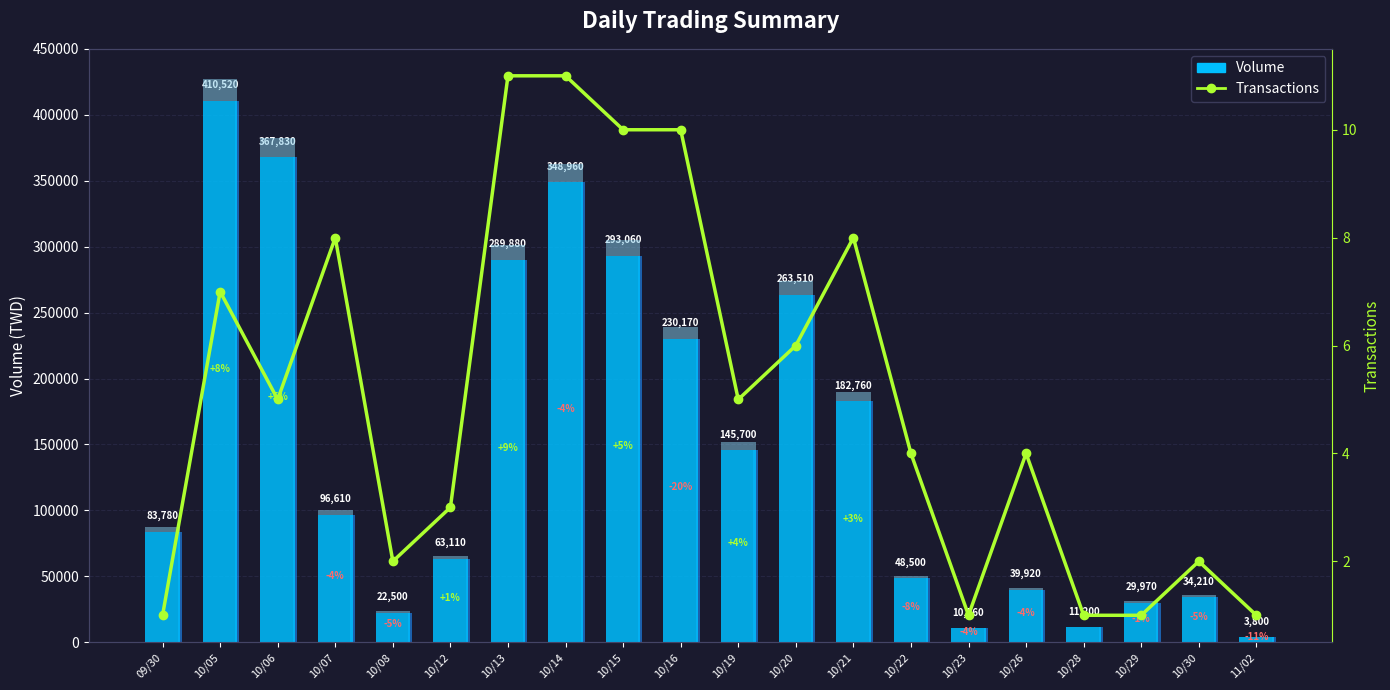

True or false: the data shows 17 at 10/14.

False